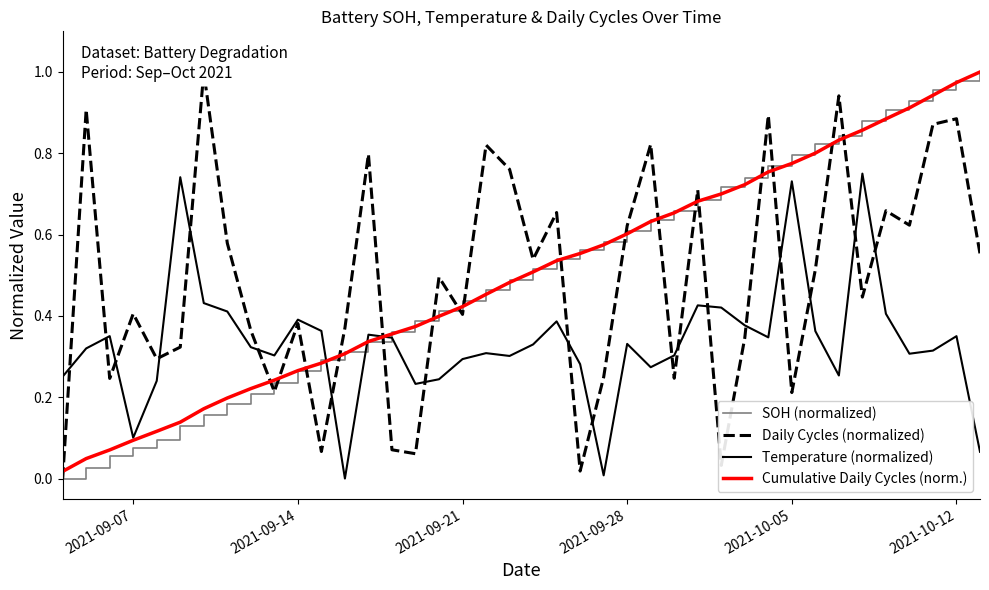

What are all the series names shown in the legend?

SOH (normalized), Daily Cycles (normalized), Temperature (normalized), Cumulative Daily Cycles (norm.)